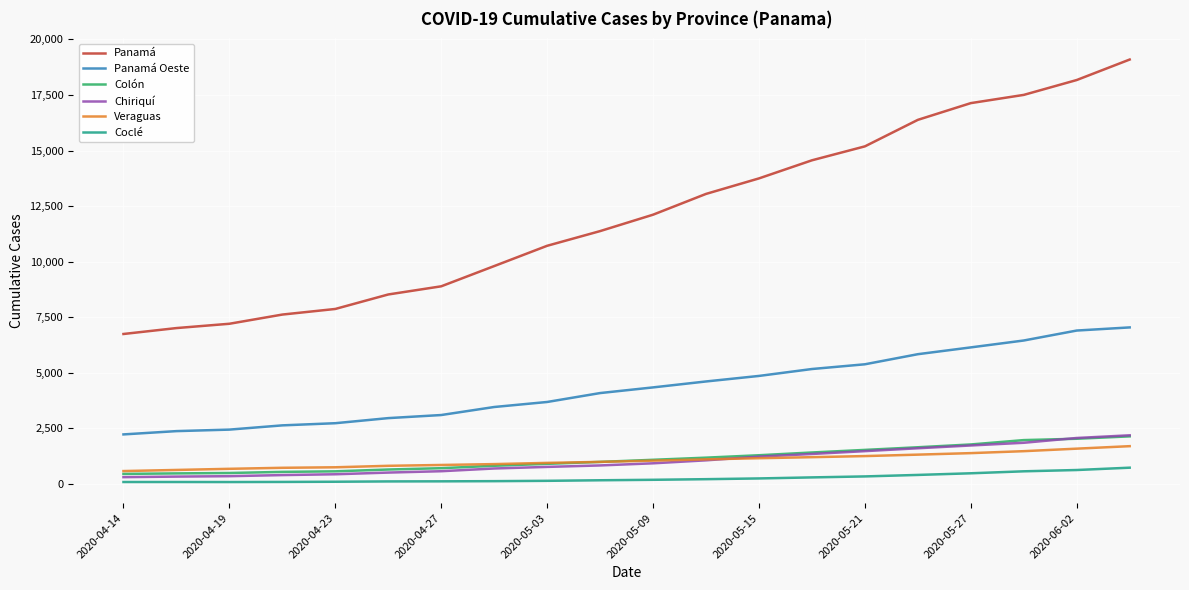

Is this an area chart (filled region under the line)?

No